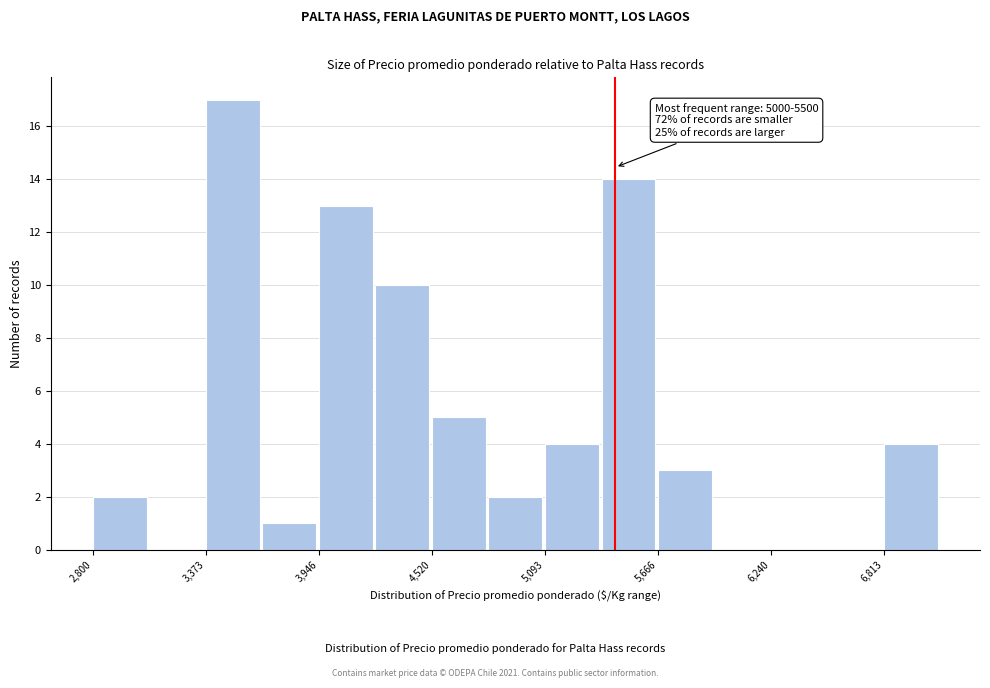

Read against the x-axis, roughly where is the centre of the tallest bar?

3500